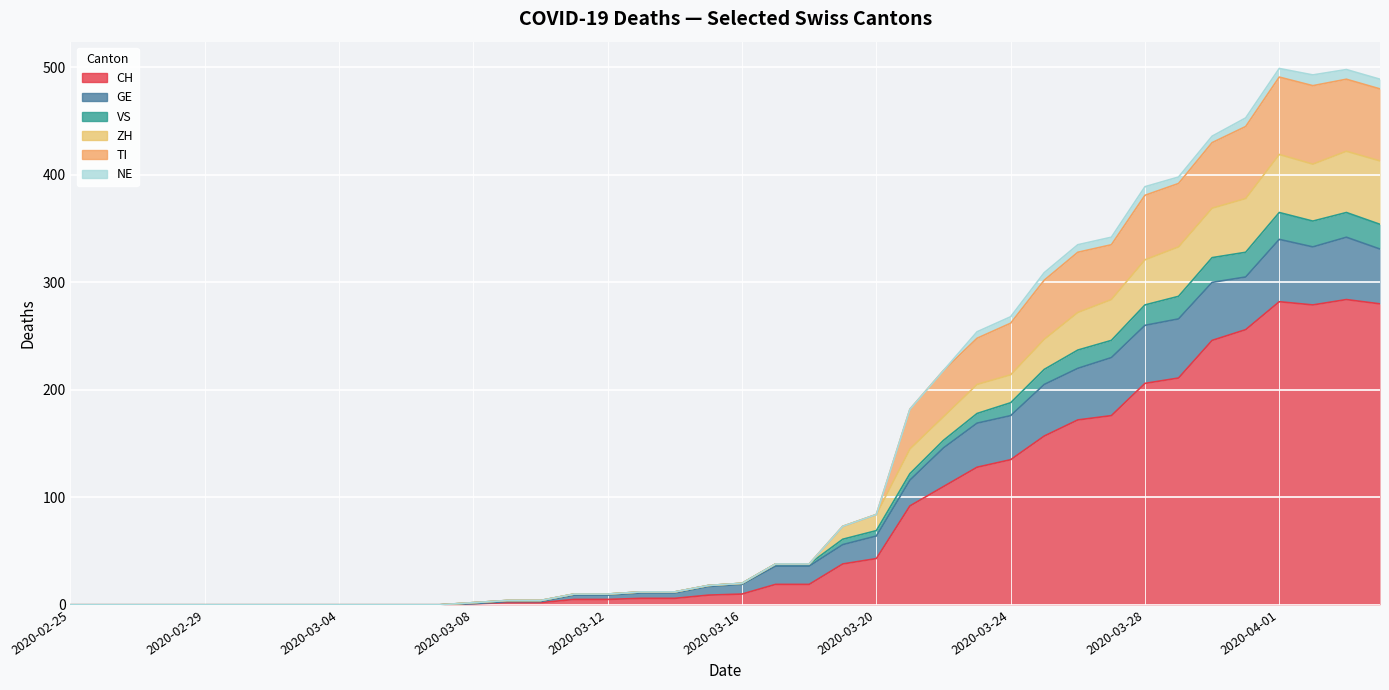

True or false: ZH and TI cross at least once.

False